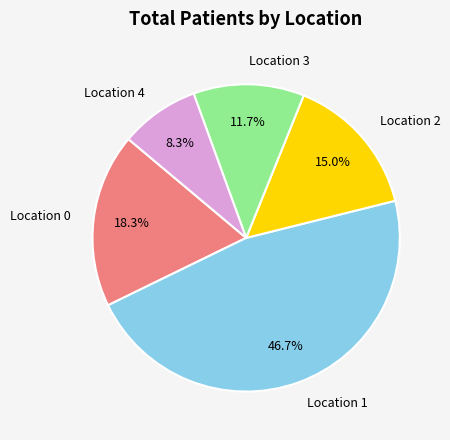

Does any single category account for the majority?

No